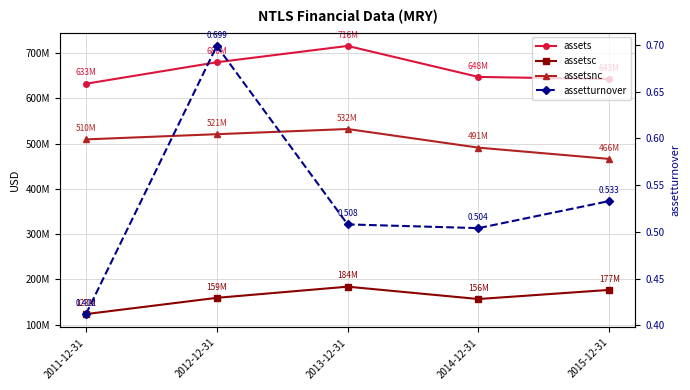

How many values in the assets series are below 647717000?

2